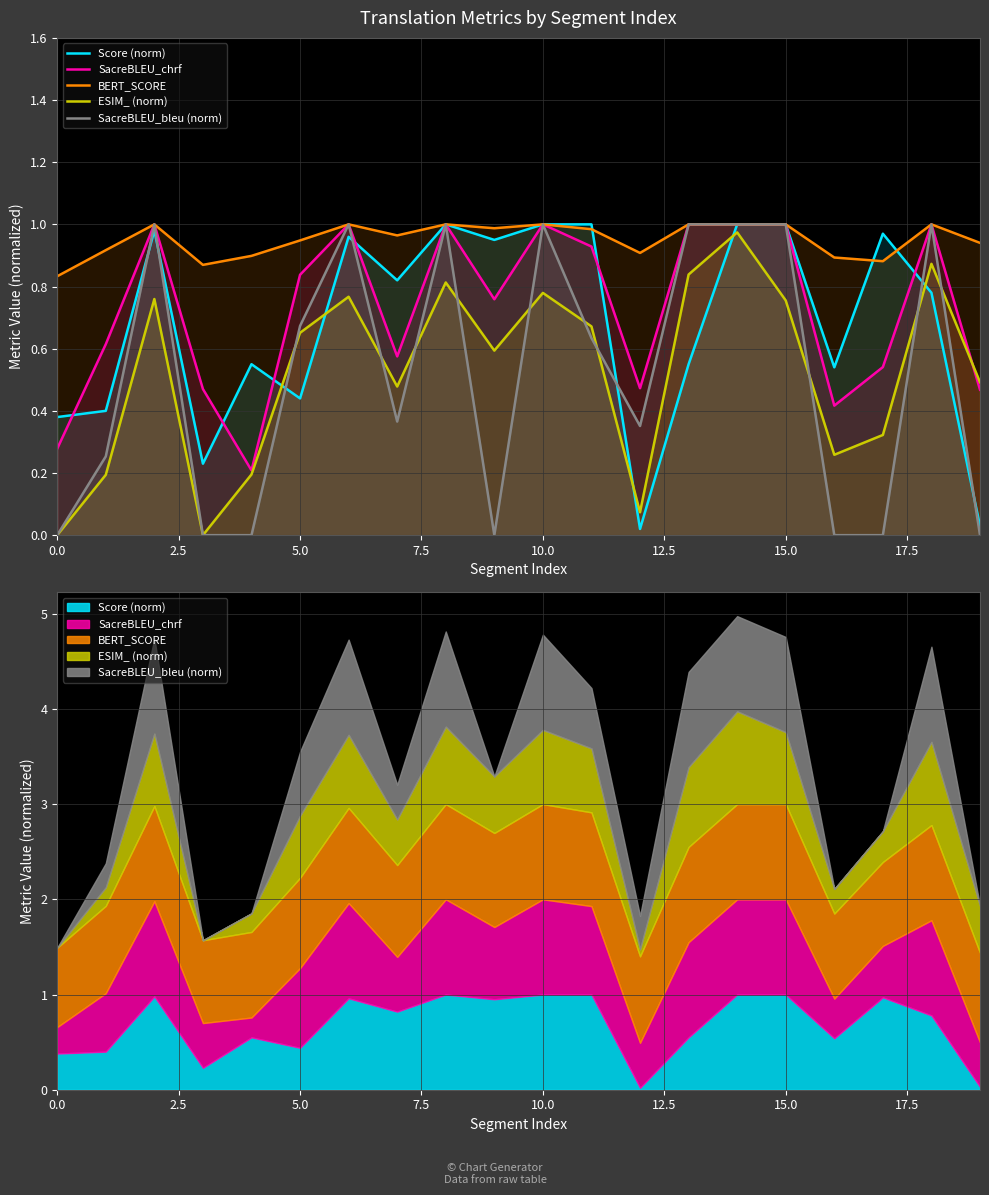

In SacreBLEU_chrf, how many points are lower than both neighbors (excluding endpoints)?

5